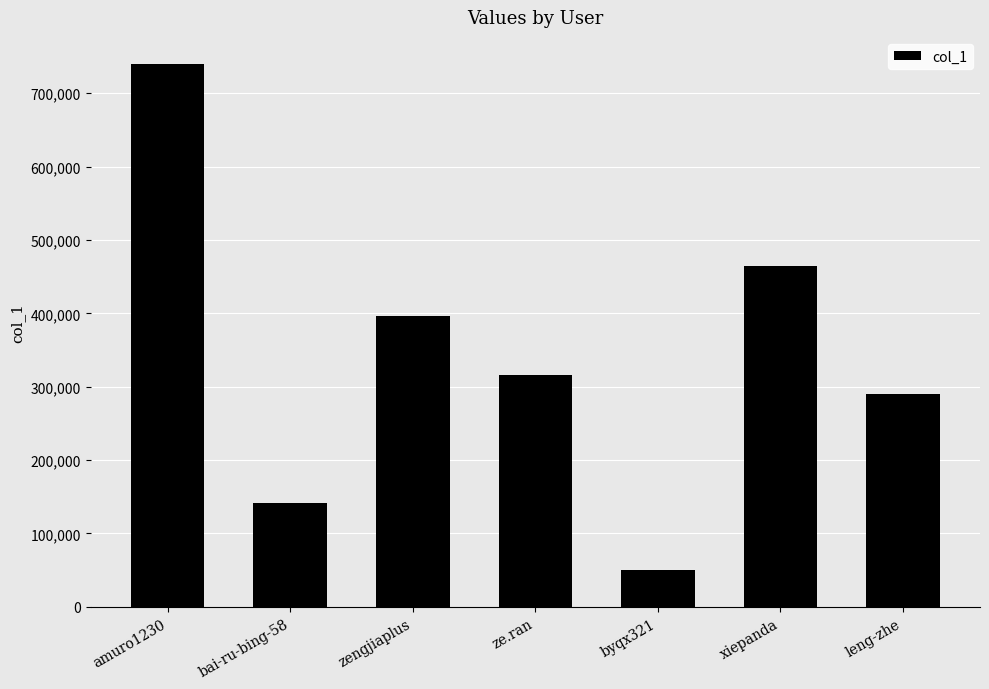

List the labels in order of value, largest first.

amuro1230, xiepanda, zengjiaplus, ze.ran, leng-zhe, bai-ru-bing-58, byqx321